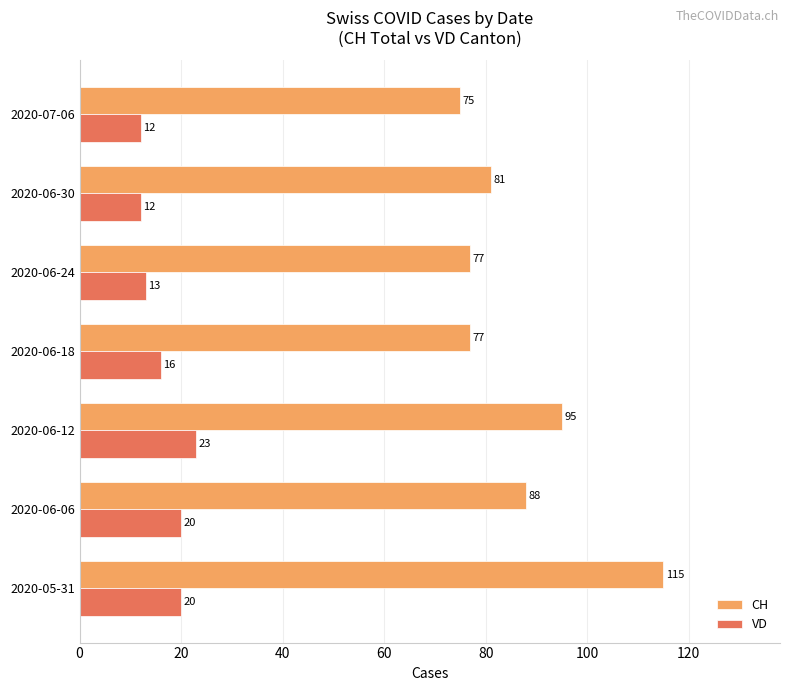

What is the difference between the VD values at 2020-06-24 and 2020-06-06?

7